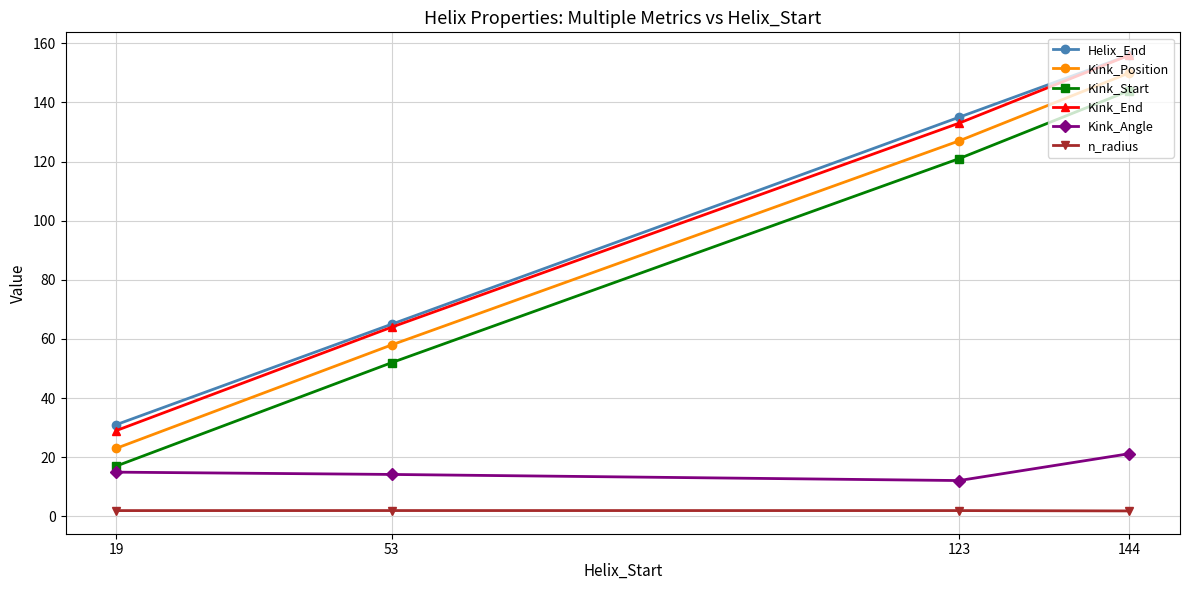

What is the difference between the n_radius values at 144 and 19?

0.1